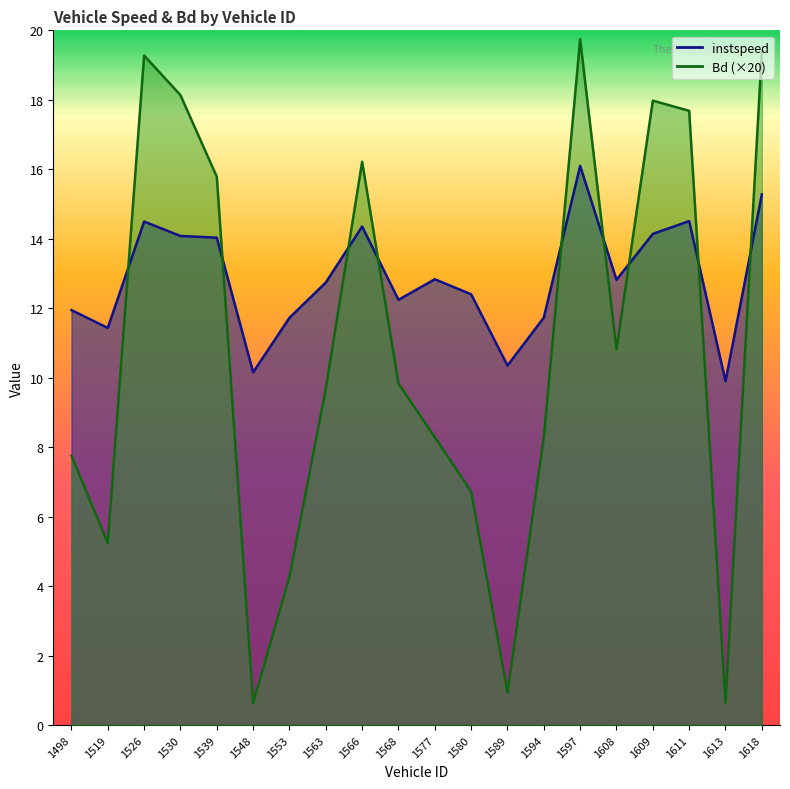

What is the average value of the instspeed series?

12.9